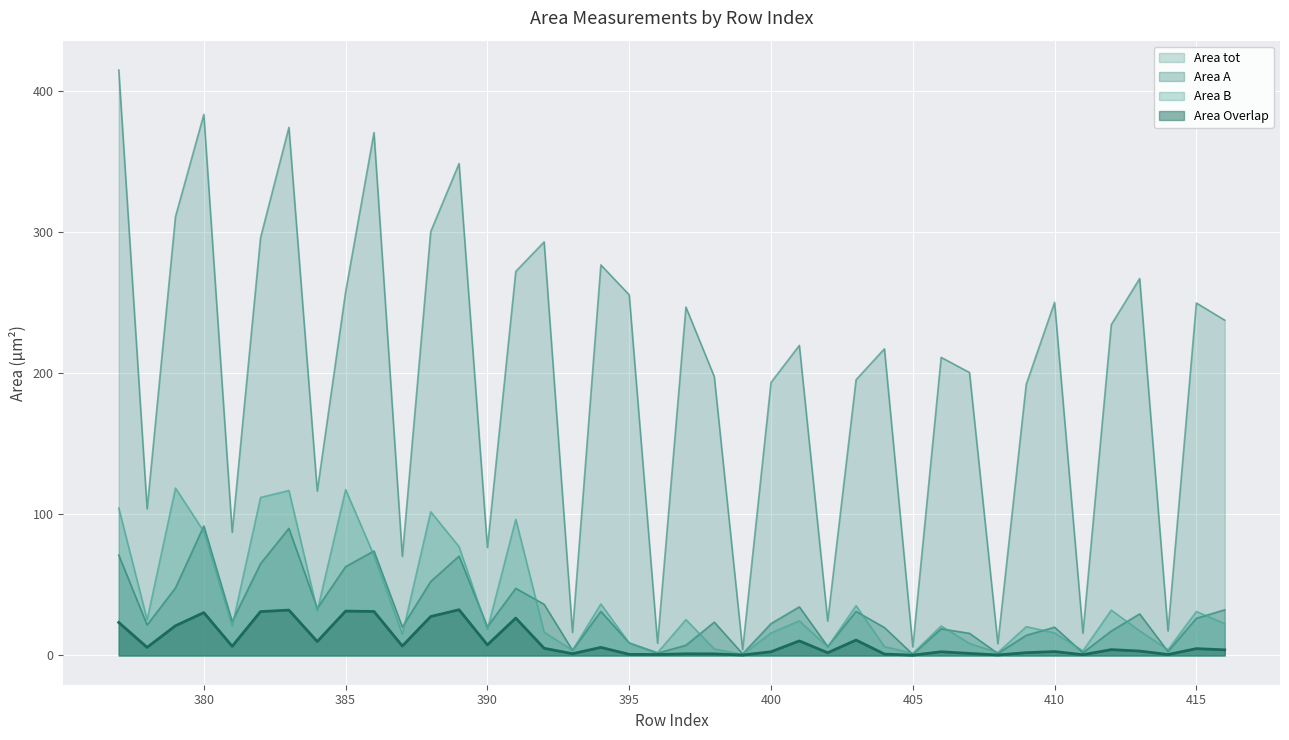

The Area B series shows 112.0 at 382. True or false?

True